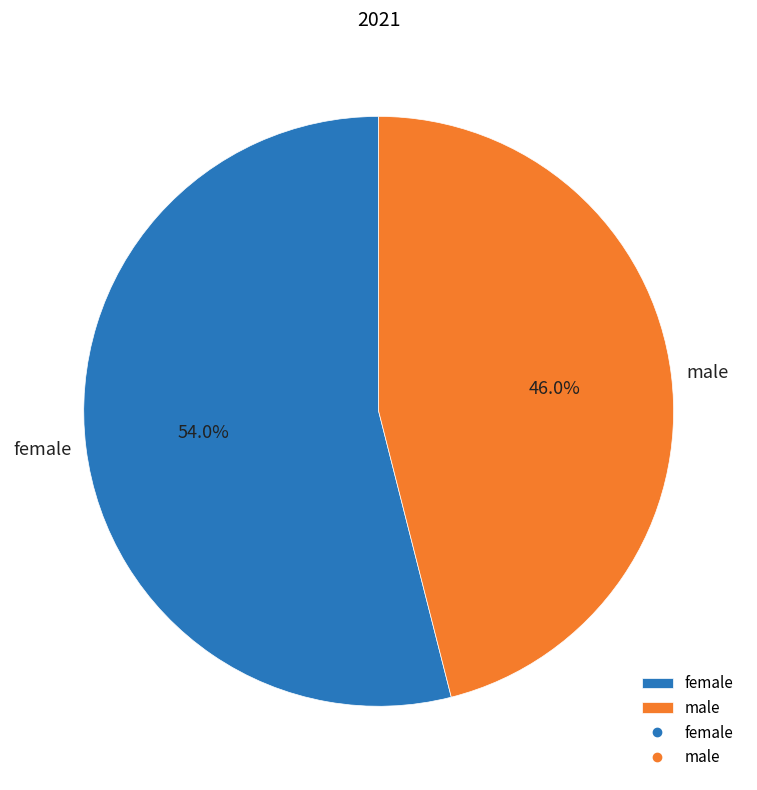

To the nearest percent, what is the combined percentage of female and male?

100%